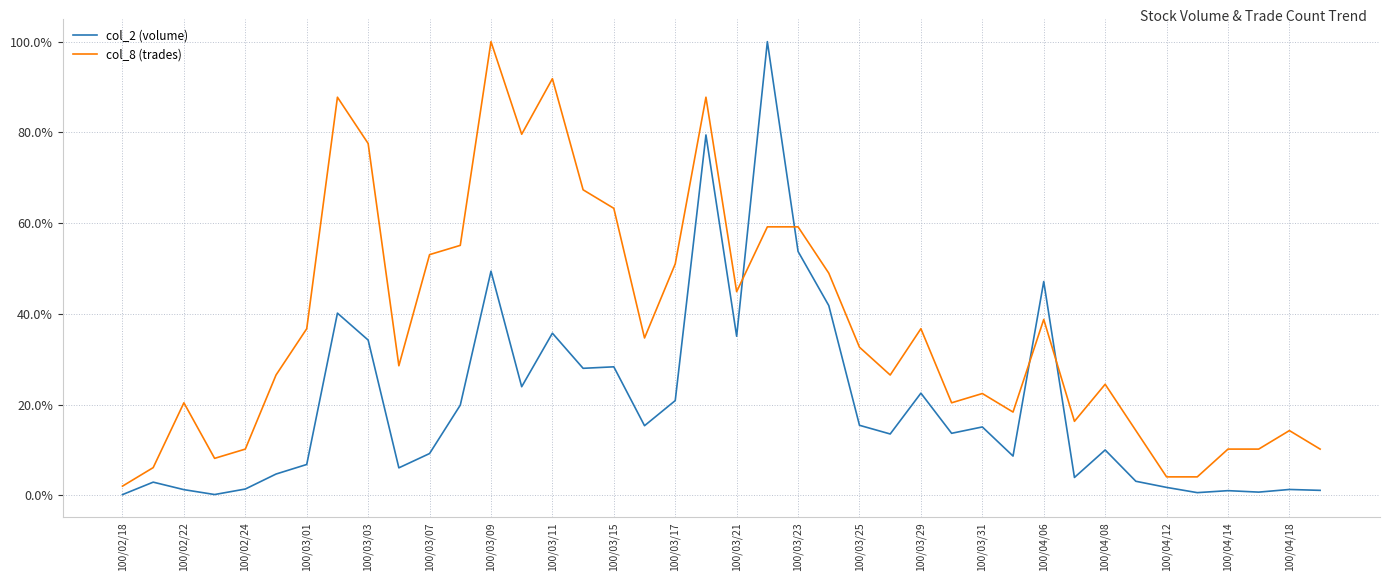

What is the greatest value displayed?

100.0